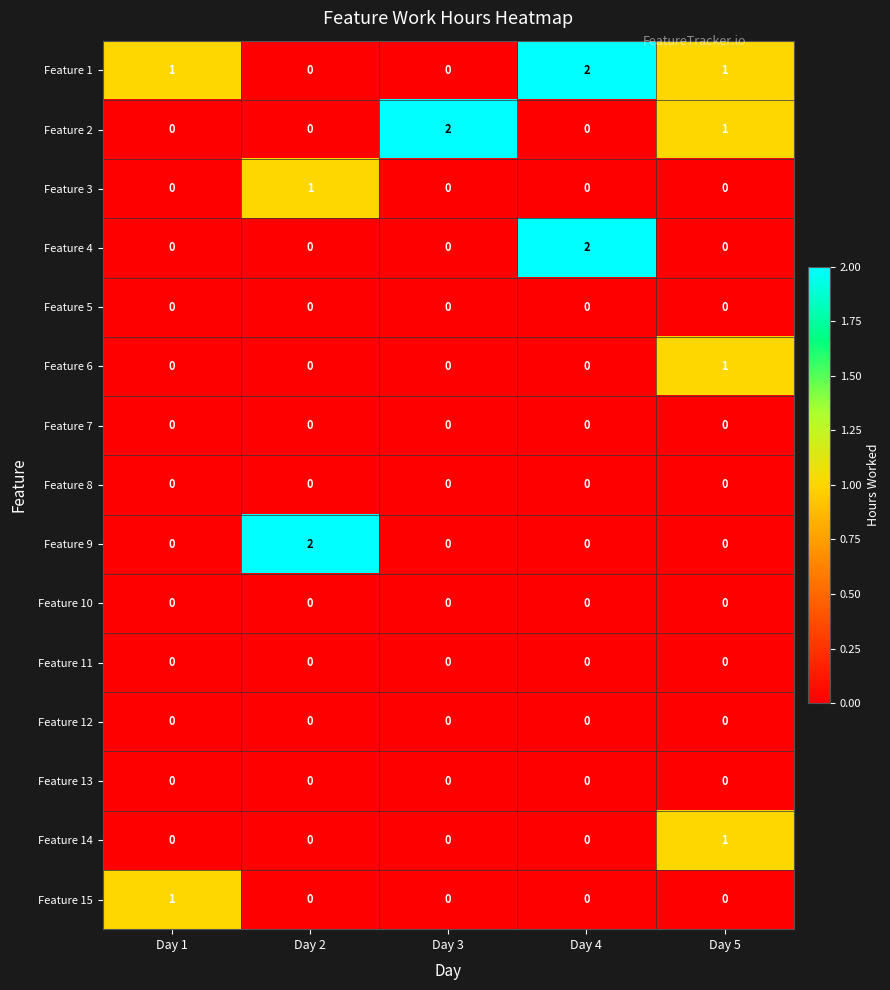

What is the difference between the highest and lowest values at Day 1?

1